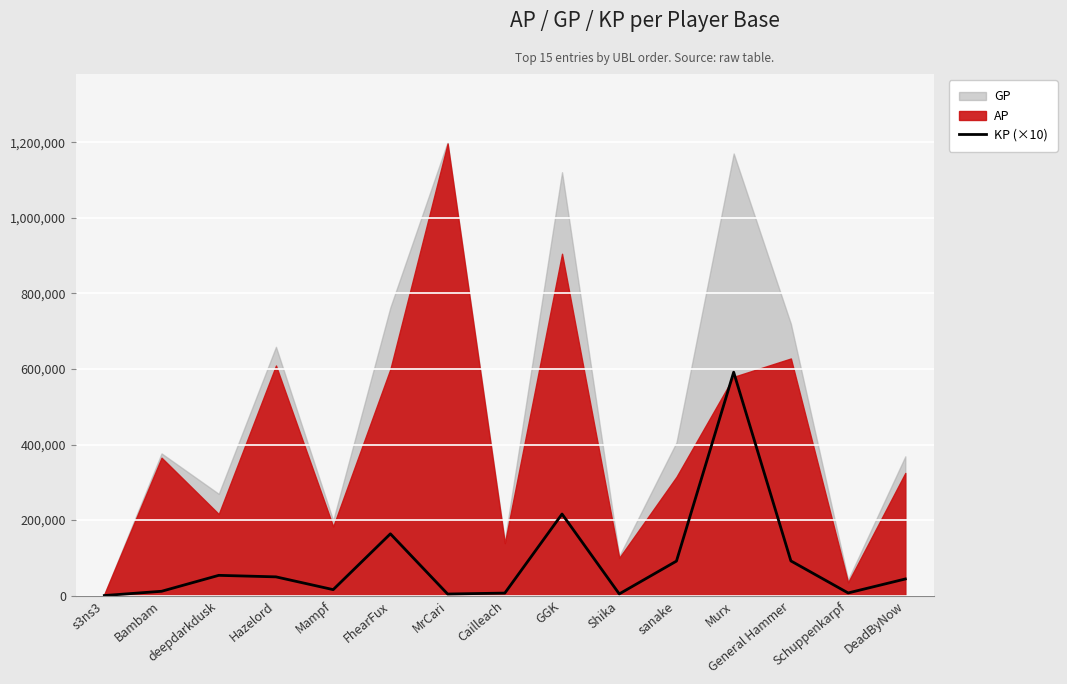

The value at FhearFux is 76466.1. True or false?

False